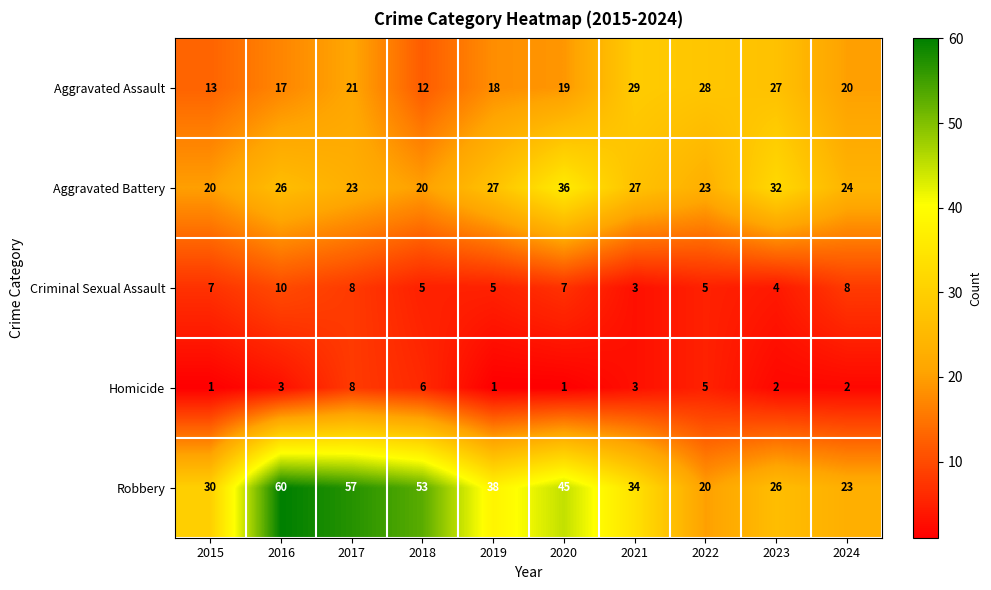

What is the total value across all series at 2019?

89